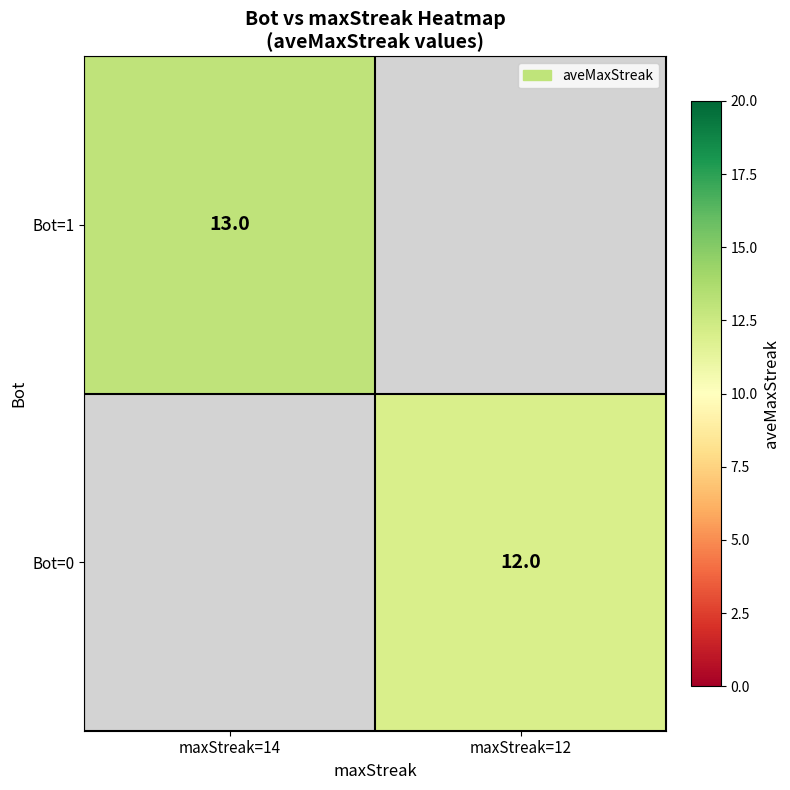

Is the value of Bot=1 at maxStreak=14 greater than the value of Bot=0 at maxStreak=12?

Yes